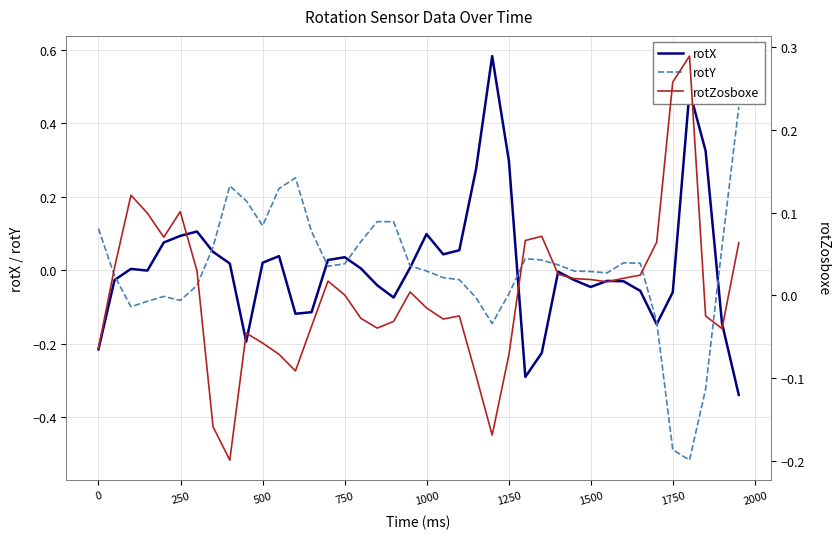

Is it true that rotY equals -0.0 at 1250?

False